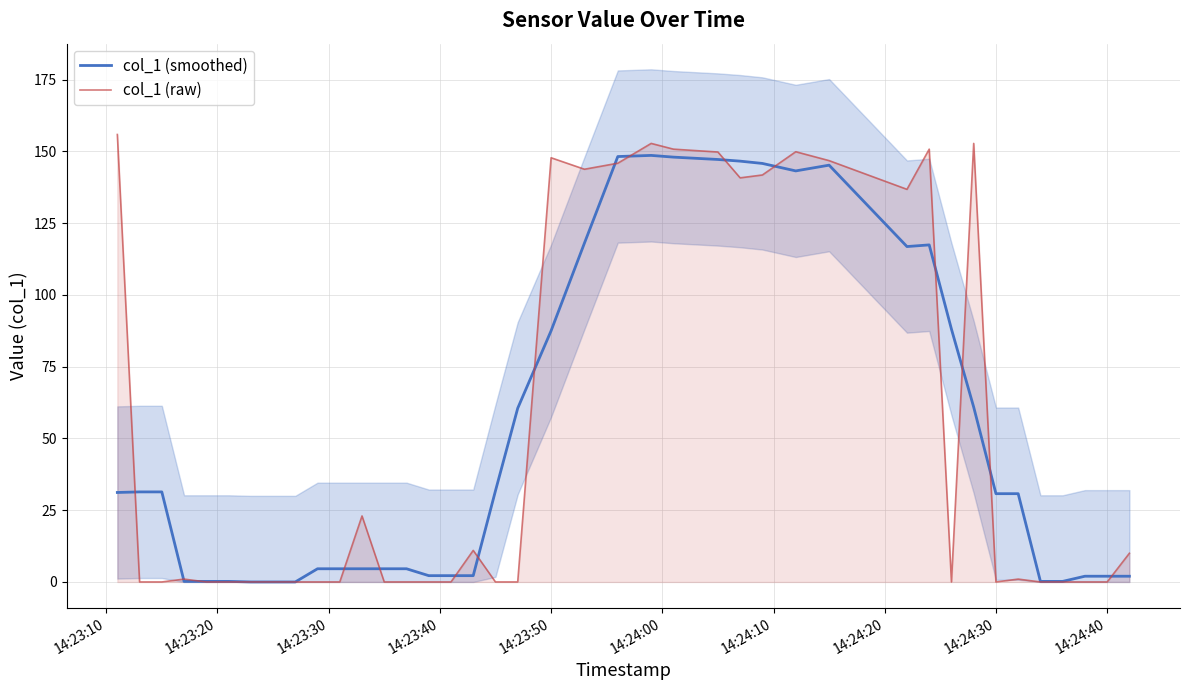

At how many categories does at least one series exceed 146?

11